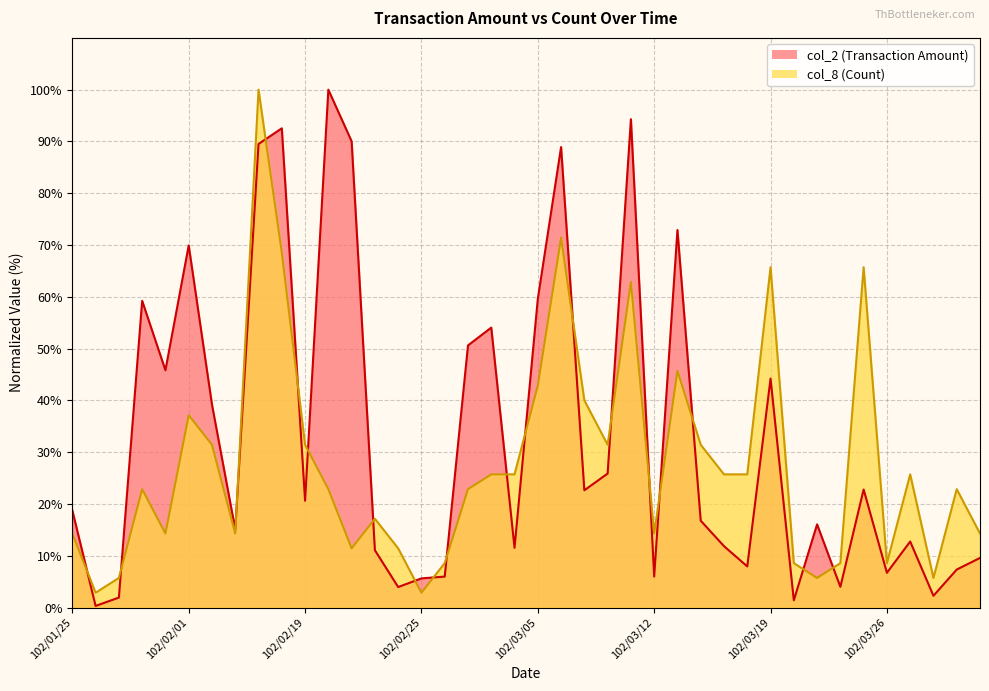

What is the label of the 37th point from the right?

102/01/30